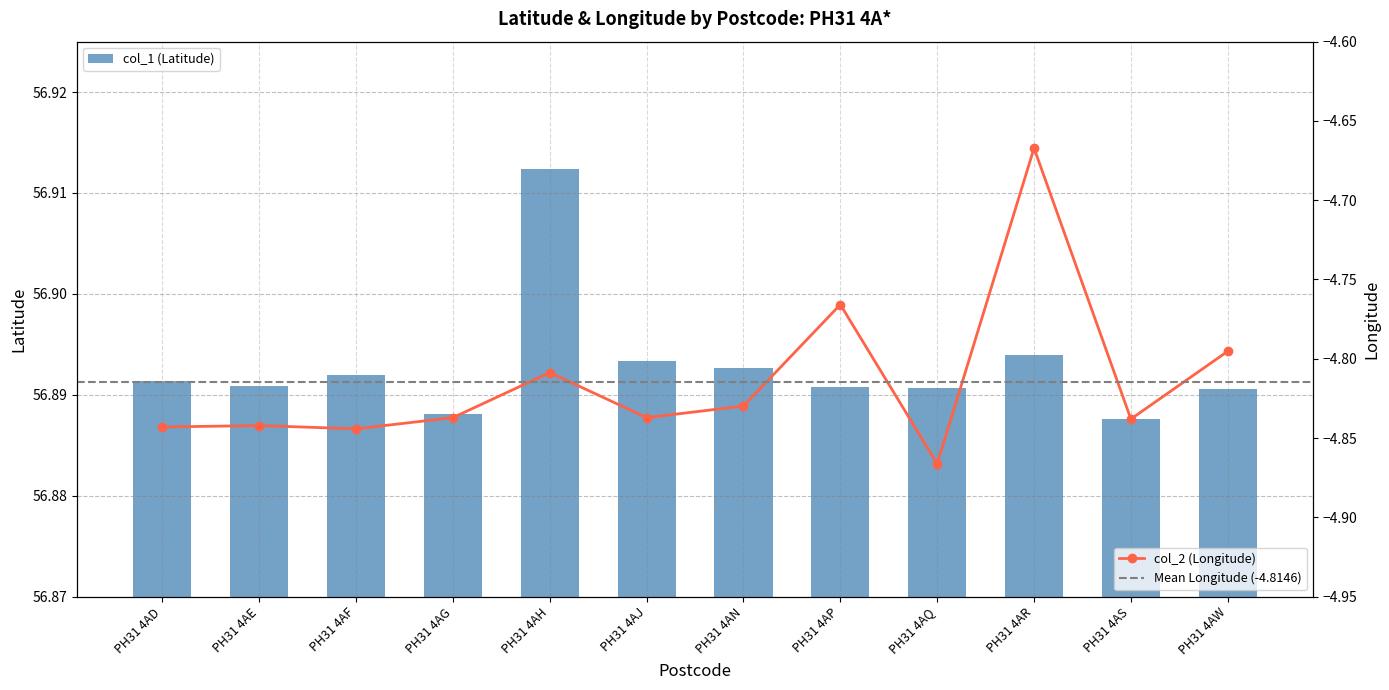

At which category does the chart reach its peak across all series?

PH31 4AH